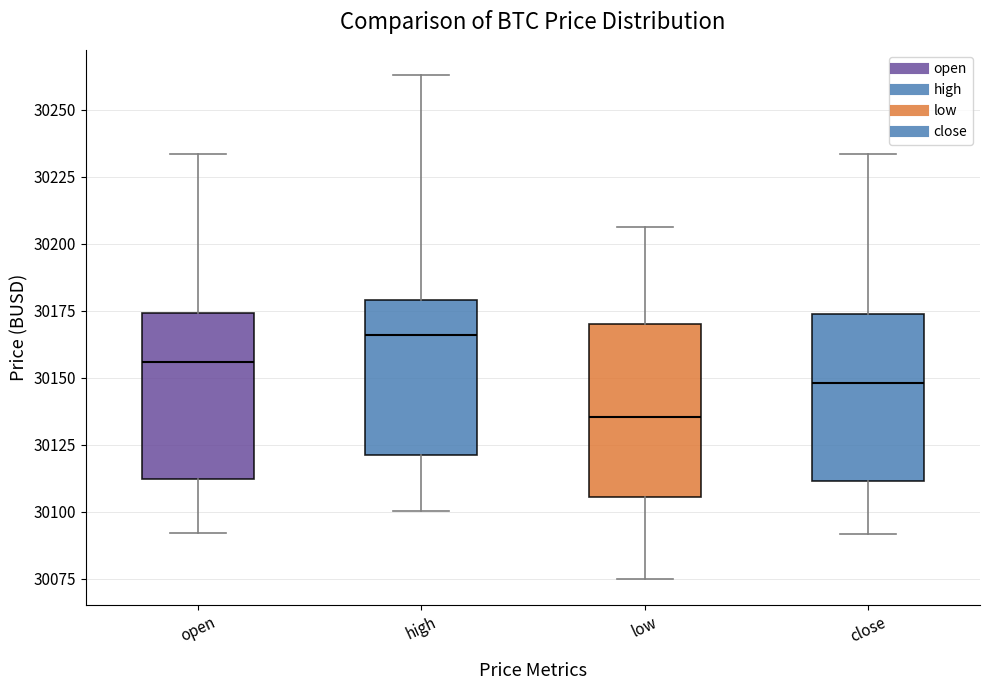

Reading left to right, read every box against the y-axis: the position of its median line, the range the box covers, and the ends of its whiskers. The values are not printed on the chart, so give them approximately, as read against the axis.

open: median 30155, box 30110 to 30175, whiskers 30090 to 30235
high: median 30165, box 30120 to 30180, whiskers 30100 to 30265
low: median 30135, box 30105 to 30170, whiskers 30075 to 30205
close: median 30150, box 30110 to 30175, whiskers 30090 to 30235